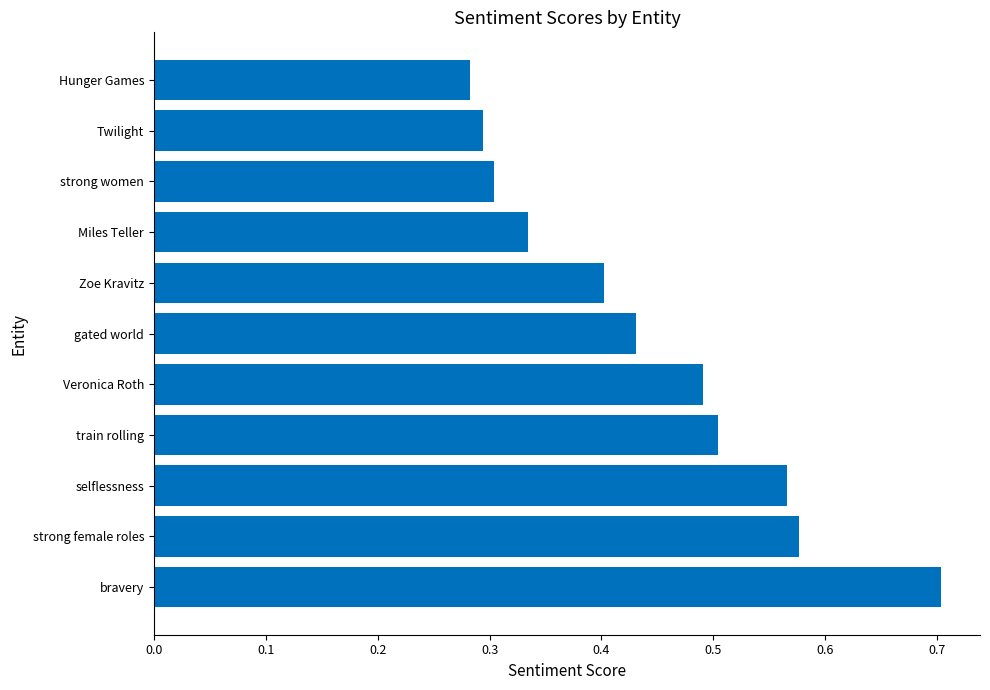

Is it true that the value at Veronica Roth is 0.3?

False